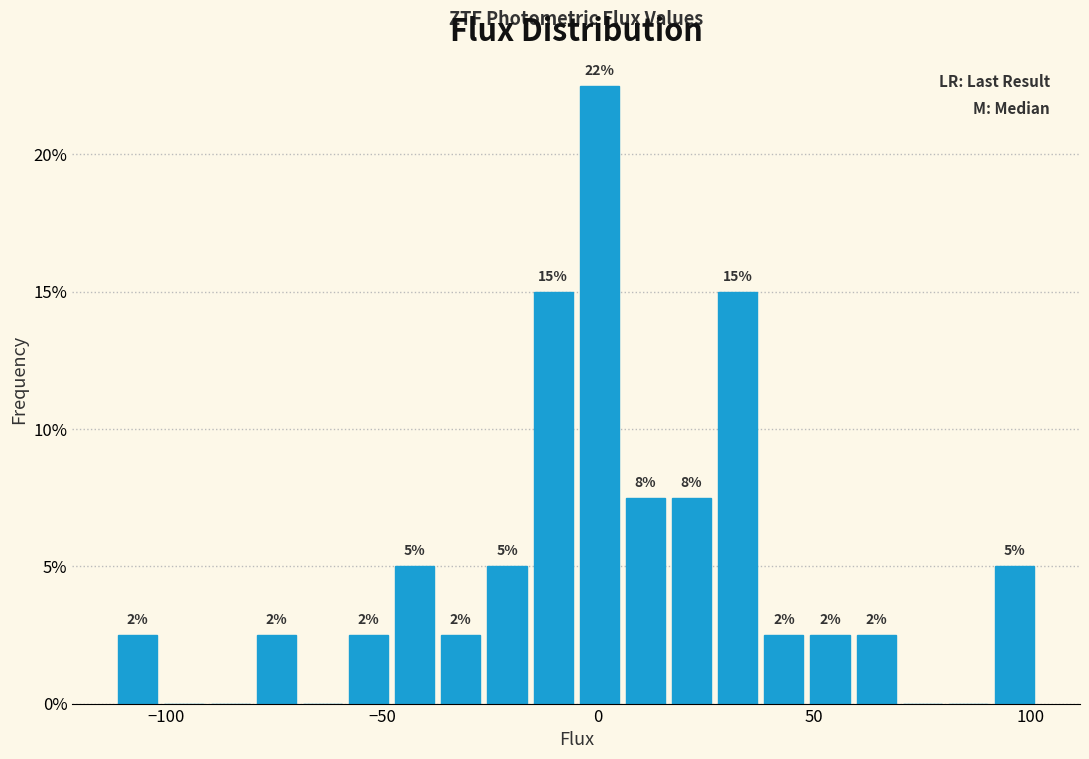

Around what value on the x-axis is the tallest bar? Give the approximate position of its centre, as read against the axis.

0